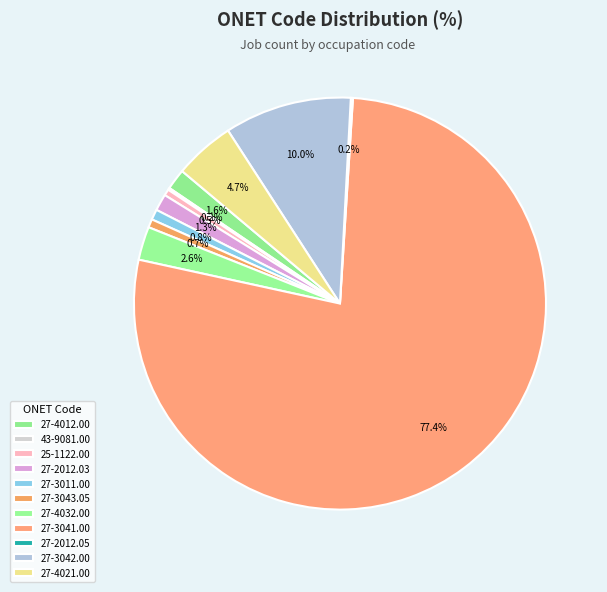

What is the total percentage of 27-4032.00 and 27-4021.00?

7.4%